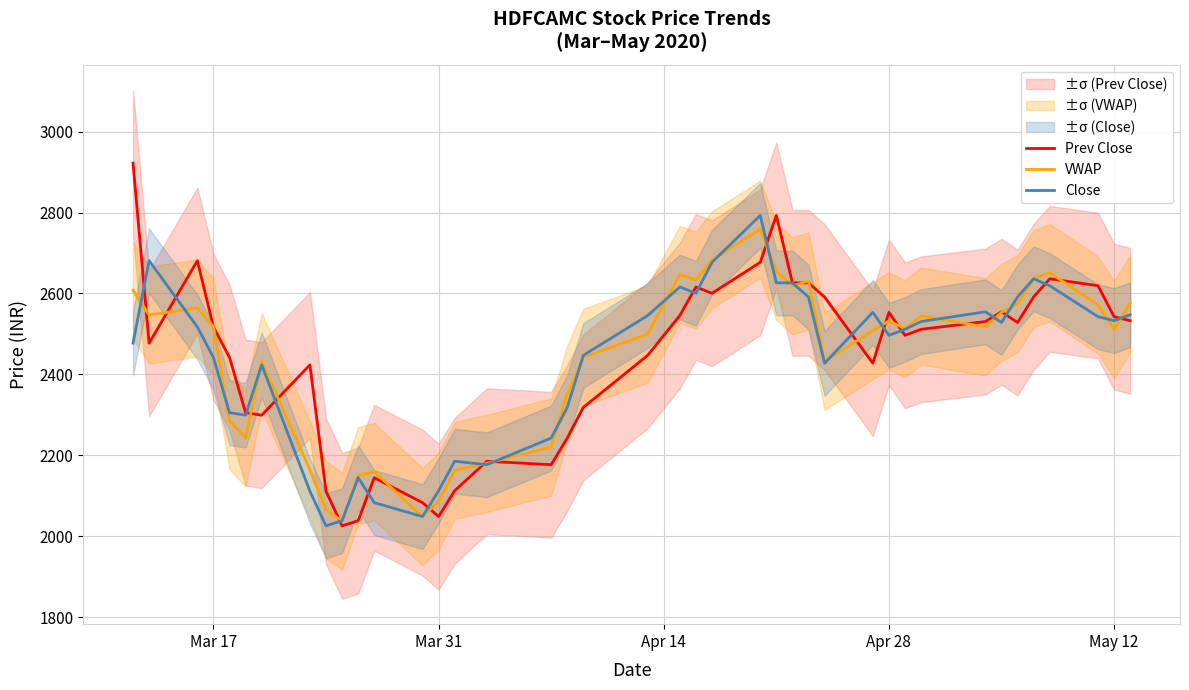

Is the value of Prev Close at 38 greater than the value of Close at 26?

No